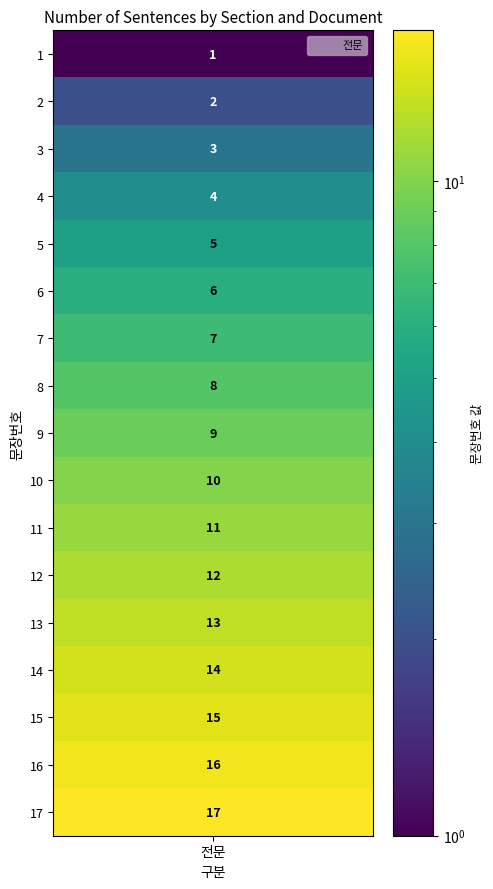

What is the change in value from 3 to 7?

+4